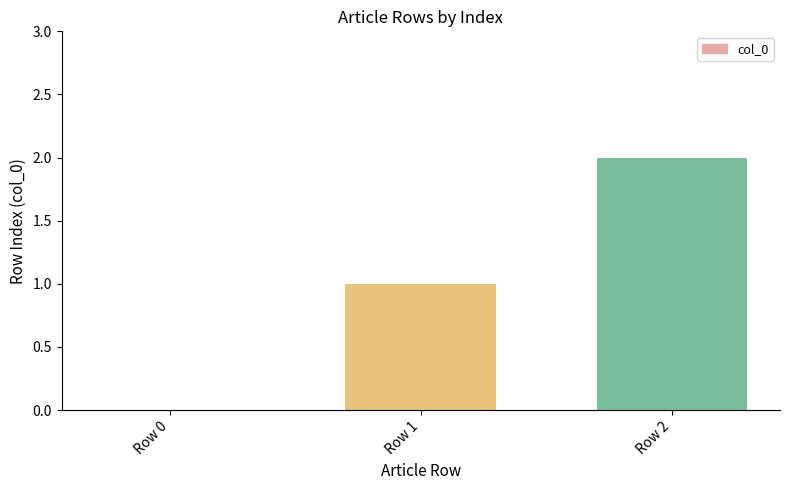

What is the sum of the values at Row 1 and Row 0?

1